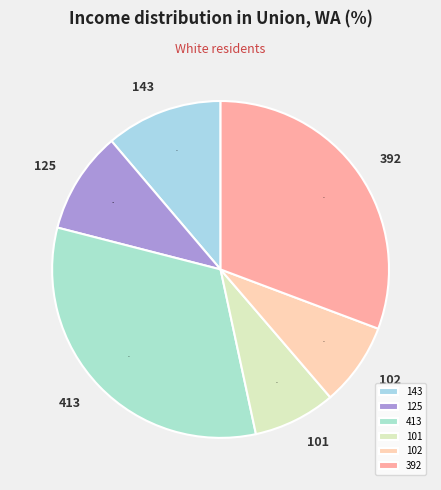

Do 143 and 413 together represent more than half of the pie?

No